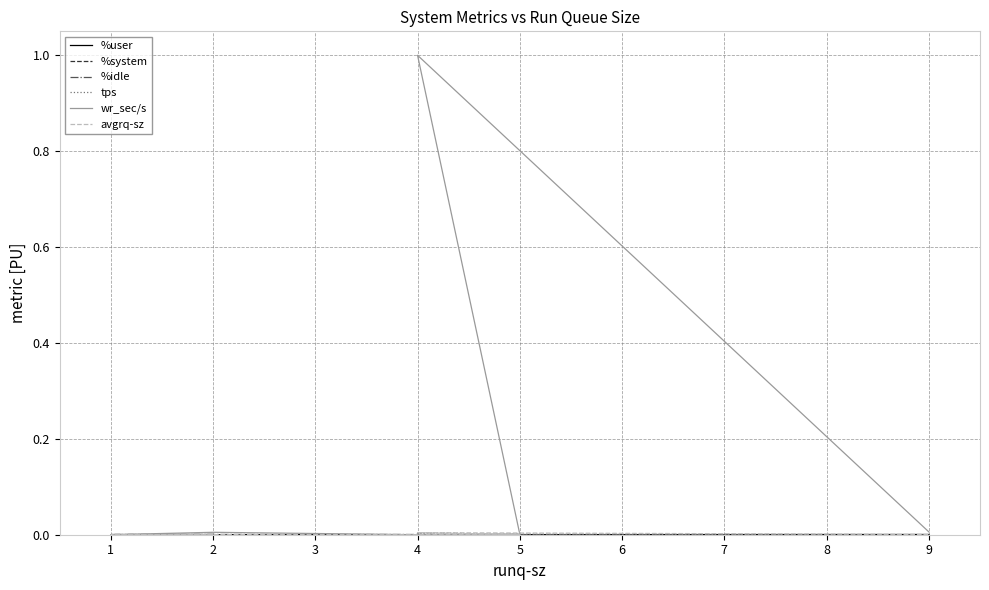

Rank the series at 1 from lowest to highest value.

tps, %system, wr_sec/s, avgrq-sz, %user, %idle